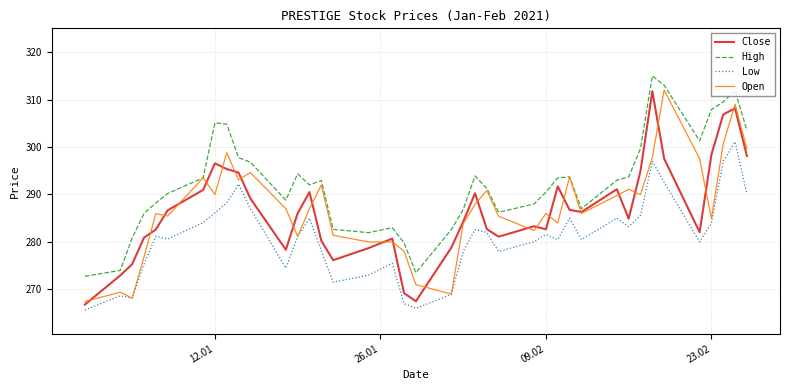

Which series has the largest total across all categories?

High